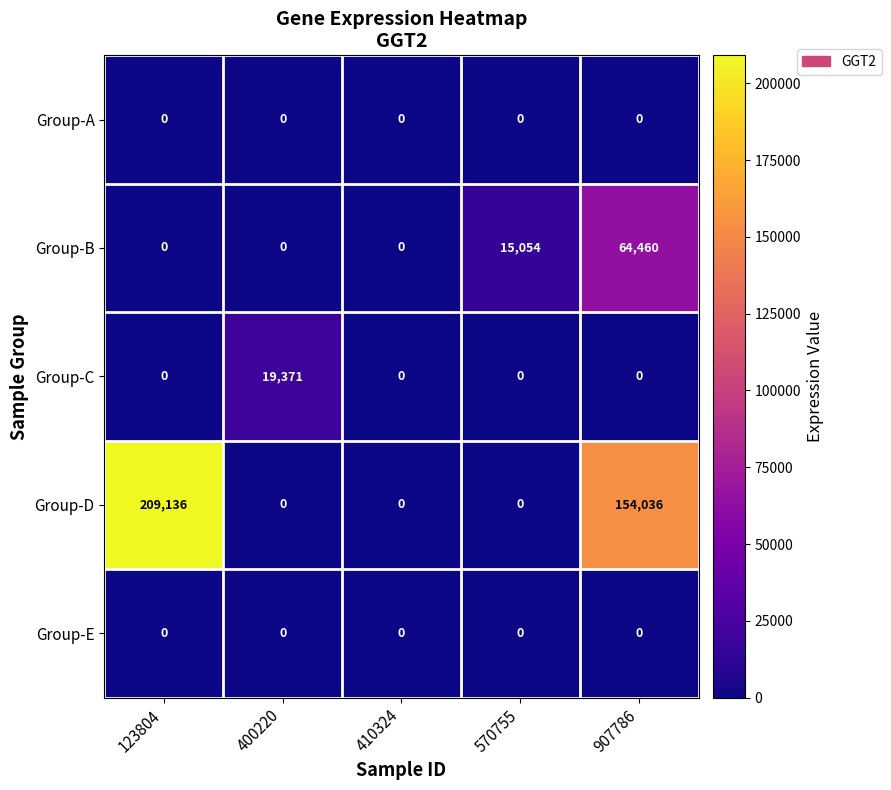

What is the greatest value displayed?

209136